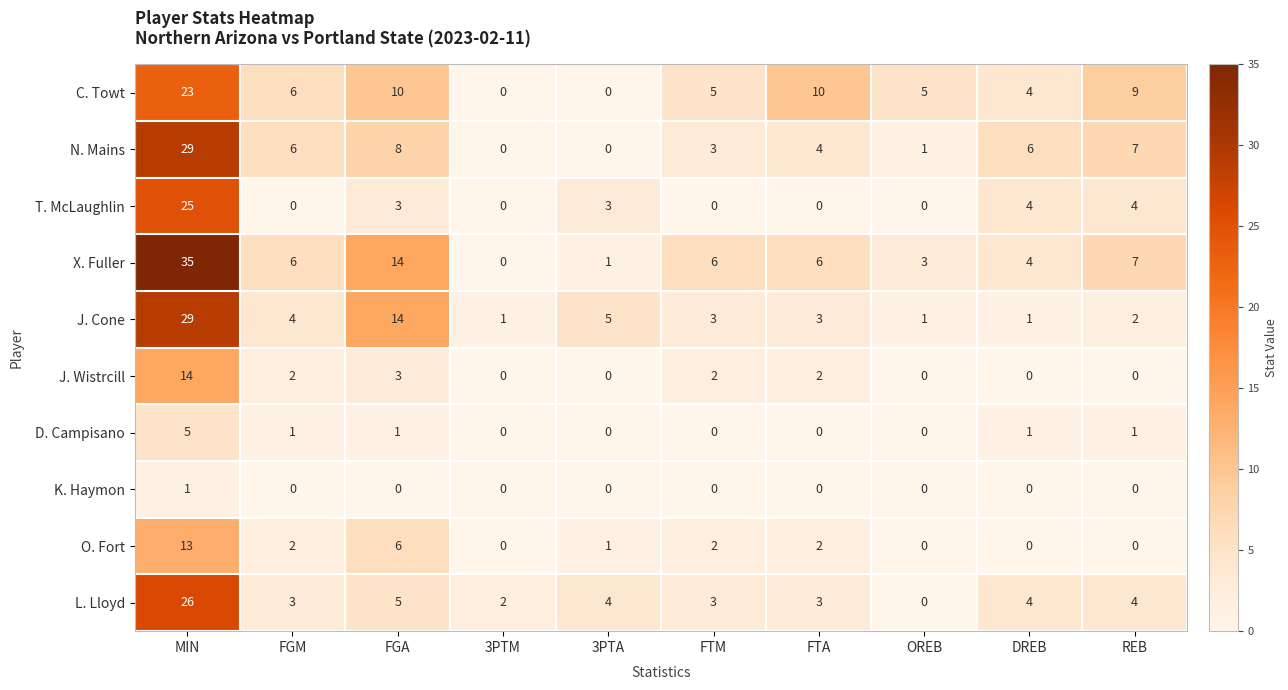

Which label corresponds to the largest value in the chart?

MIN